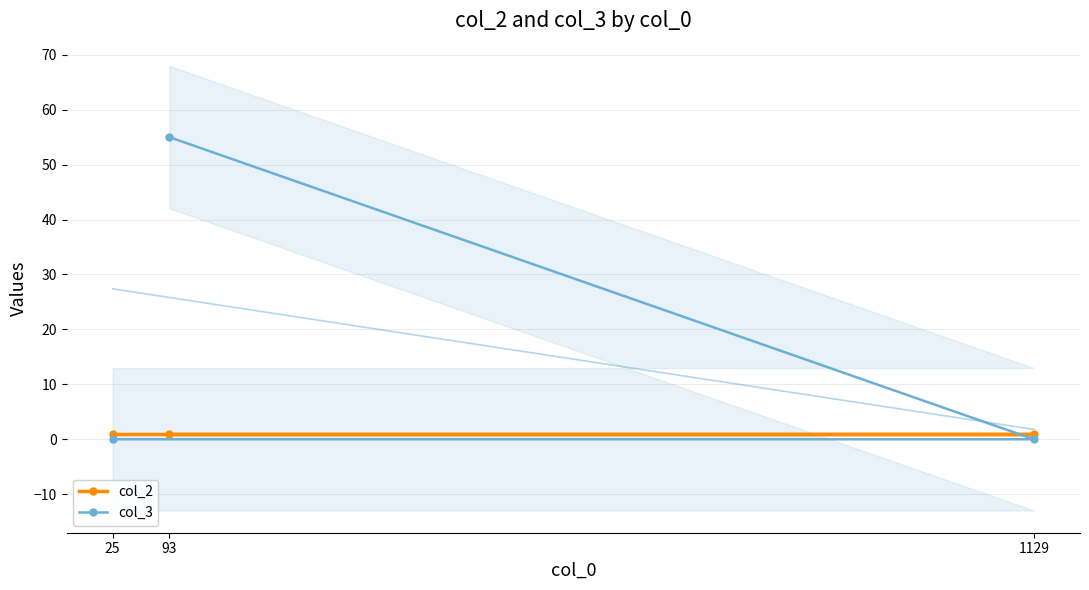

List the labels in order of col_3 value, largest first.

93, 1129, 25